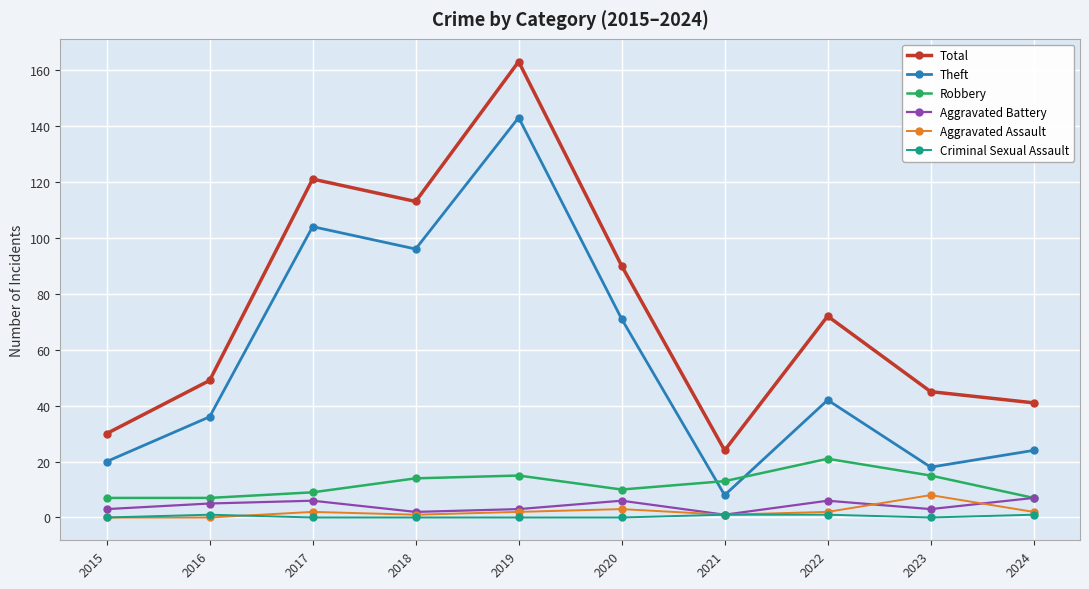

How many distinct data groups are displayed?

6